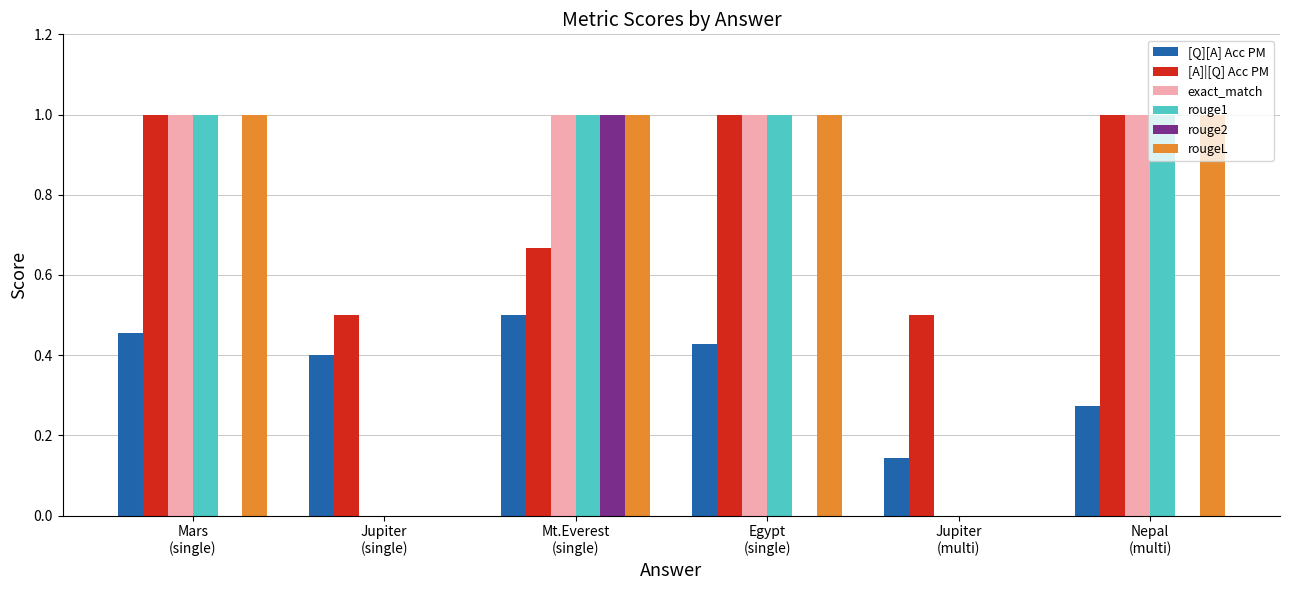

The [Q][A] Acc PM series shows 0.7 at Mt.Everest
(single). True or false?

False